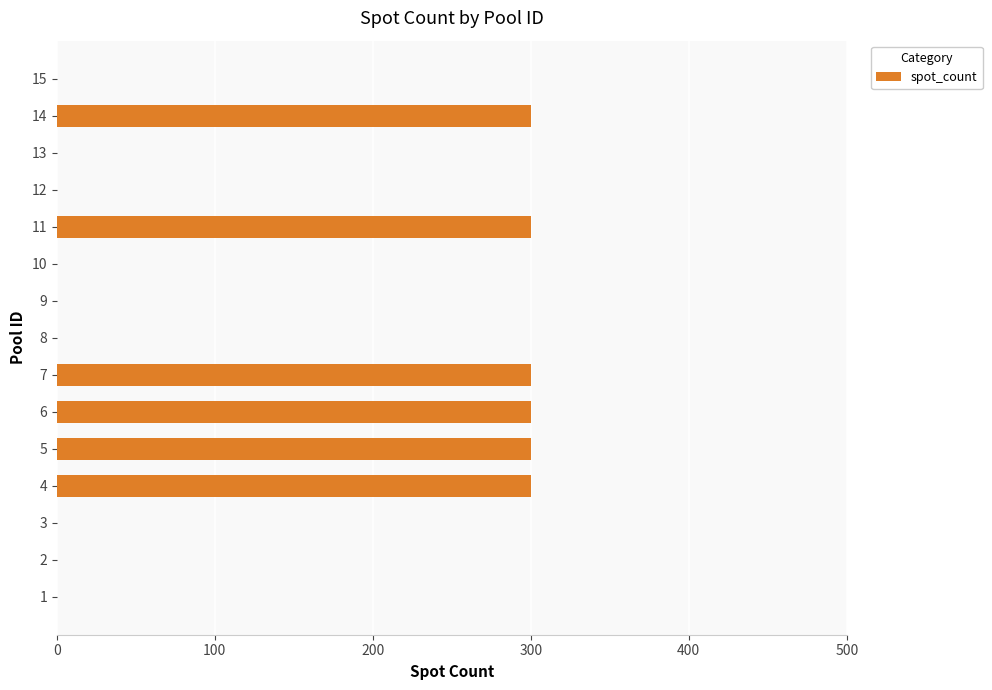

Is it true that the value at 1 is 0?

True